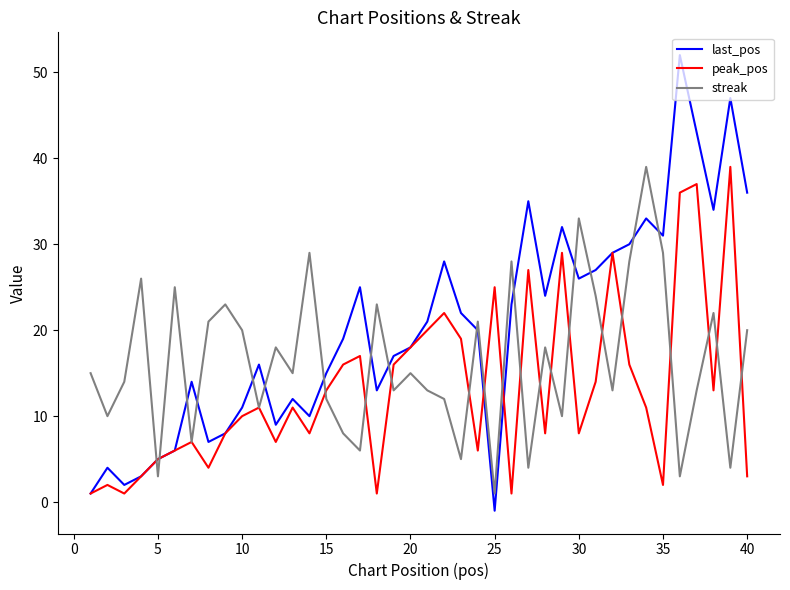

True or false: streak and peak_pos intersect in this chart.

True